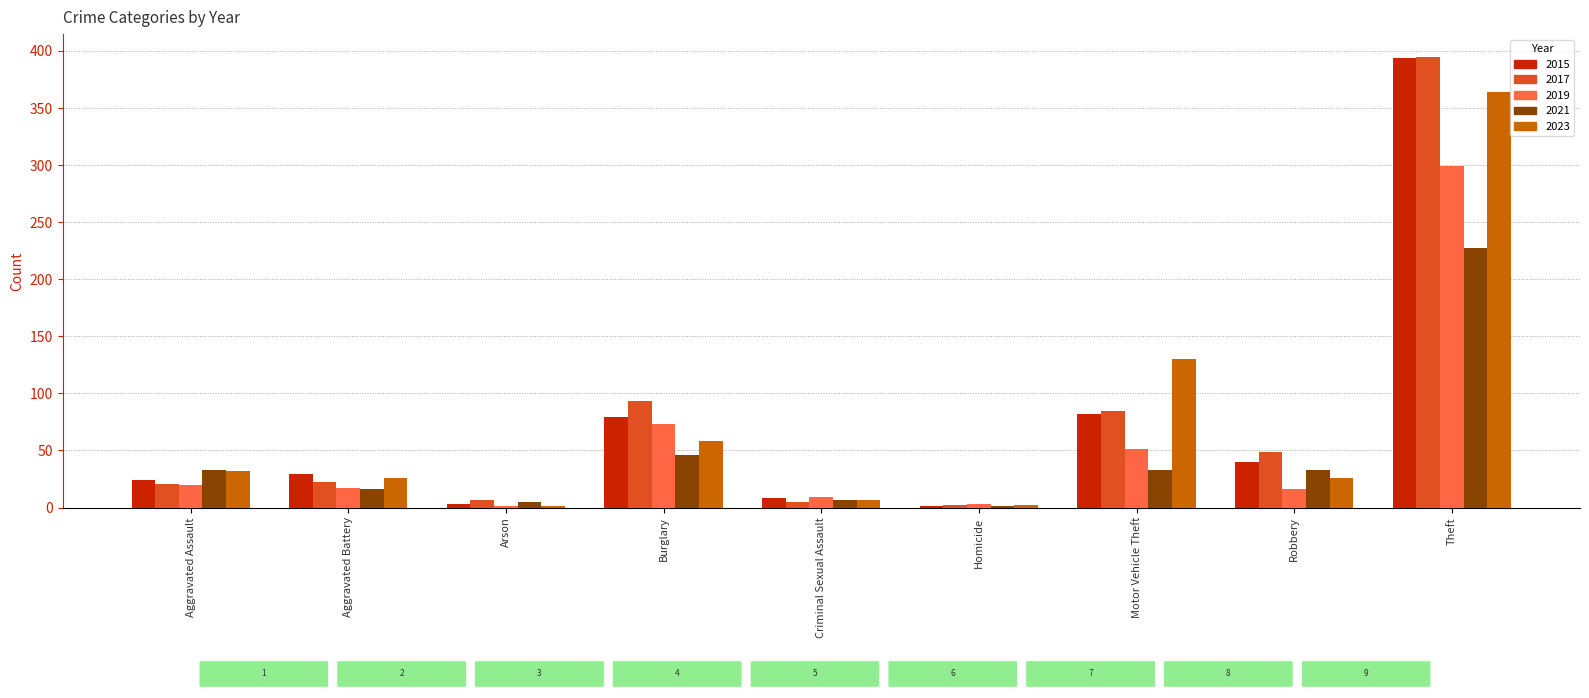

Is it true that 2019 equals 17 at Aggravated Battery?

True